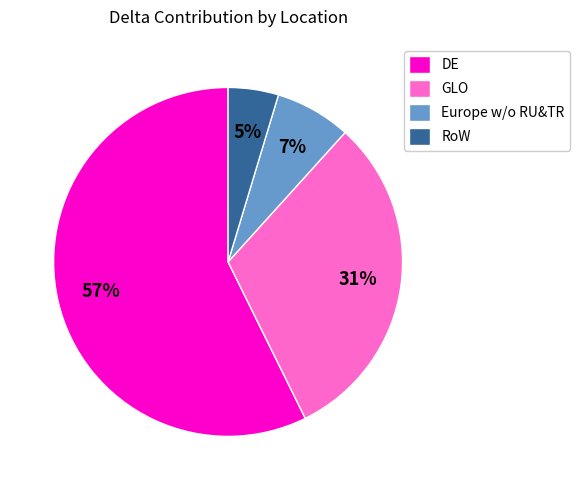

Combined, do GLO and RoW account for over 50%?

No